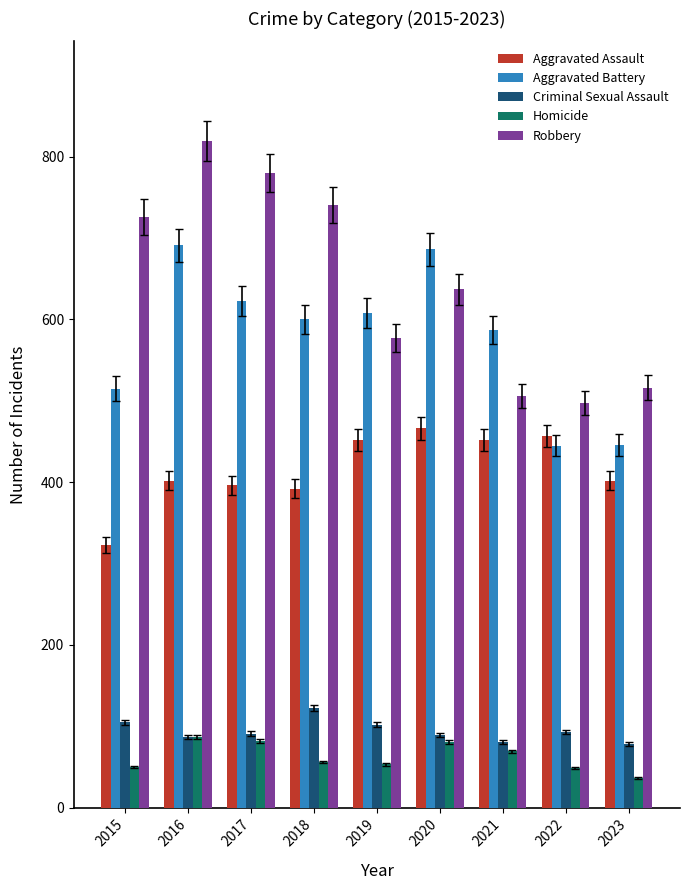

What is the value of the Criminal Sexual Assault bar at the 5th from the left?

102